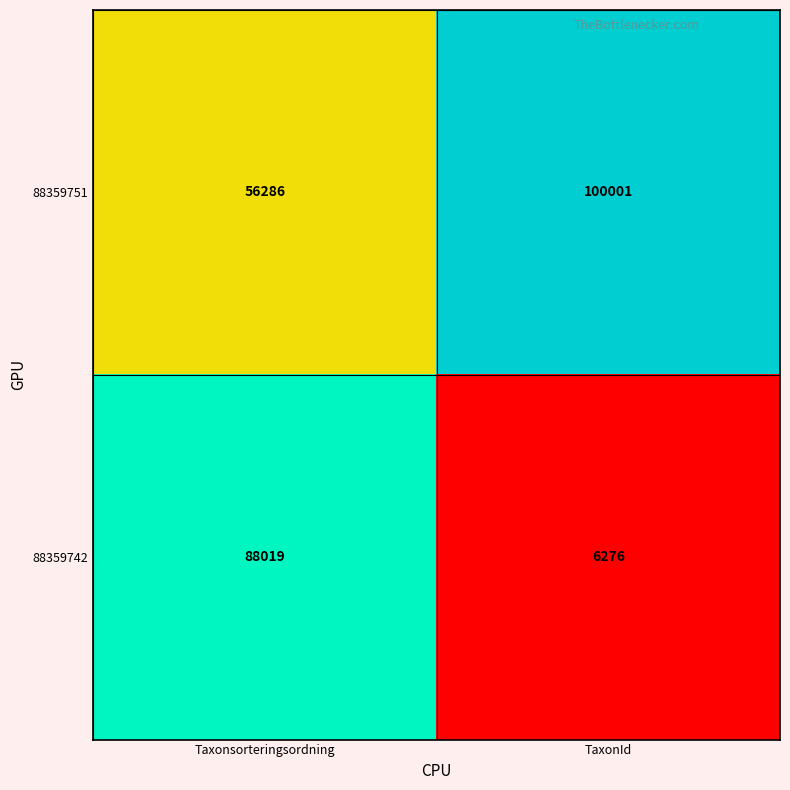

Is it true that 88359742 equals 1915 at TaxonId?

False